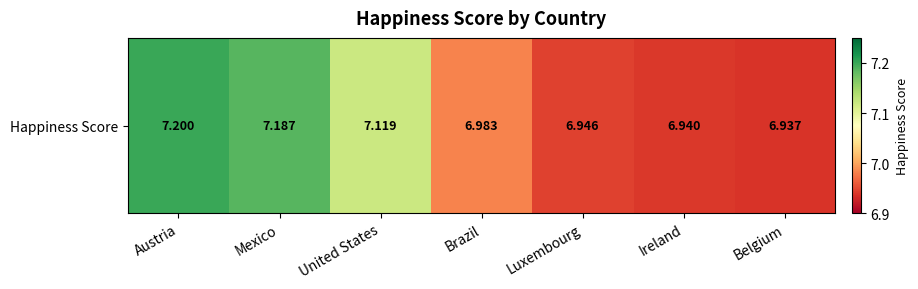

What is the sum of the values at Luxembourg and Brazil?

13.9